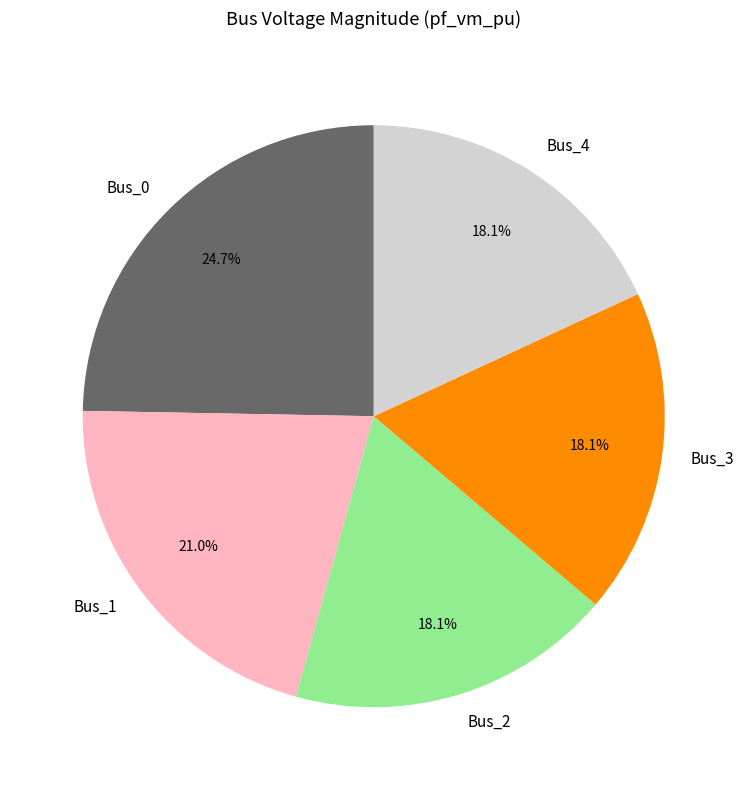

Which has a higher value, Bus_1 or Bus_0?

Bus_0